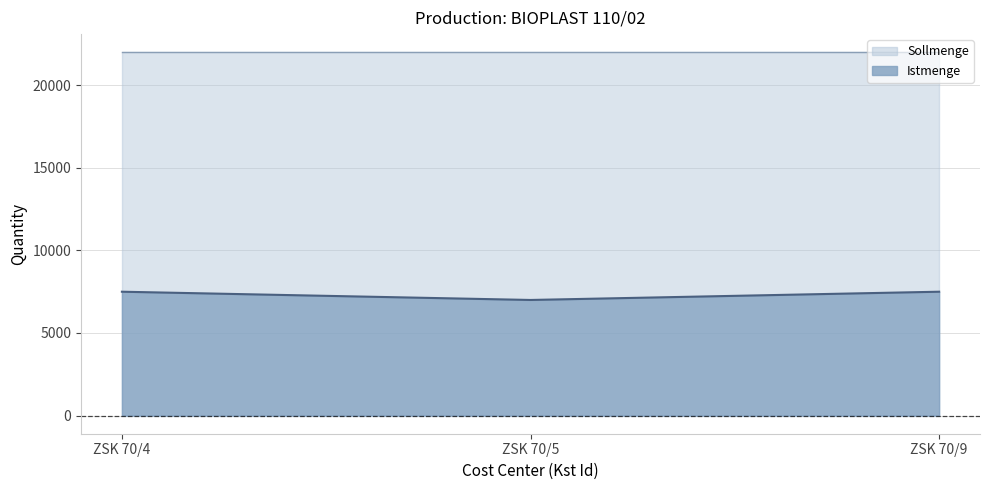

Where is the data nearest to the value 7250?

ZSK 70/4